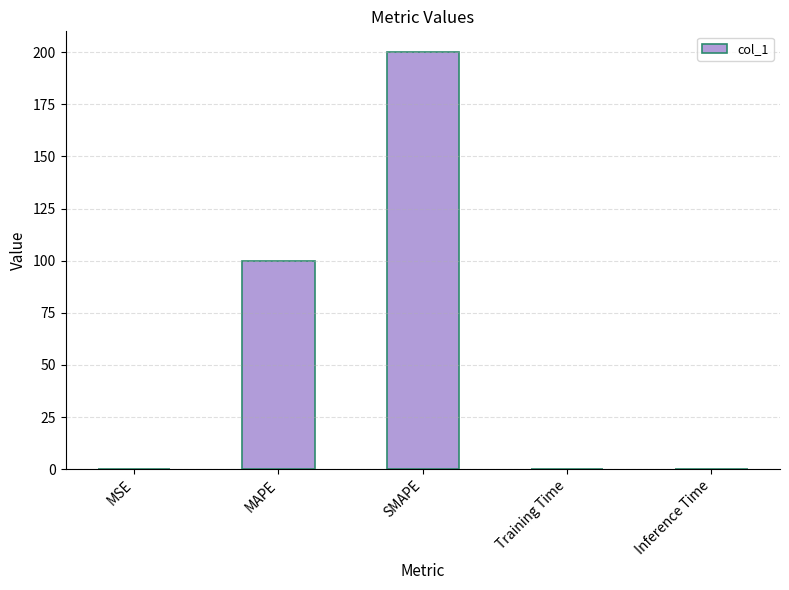

Which has a higher value, SMAPE or Training Time?

SMAPE